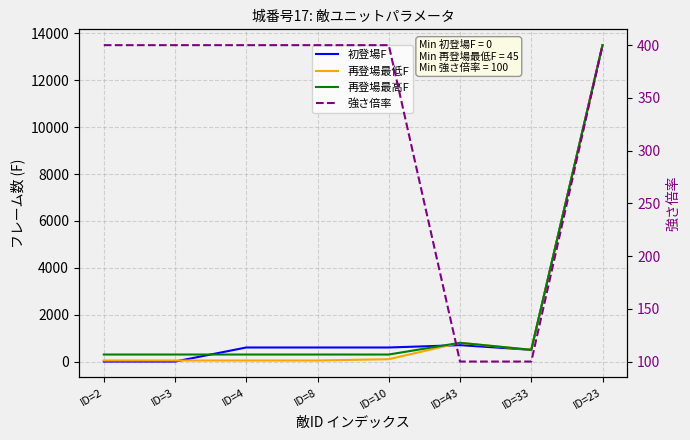

Which series has the widest spread of values?

初登場F